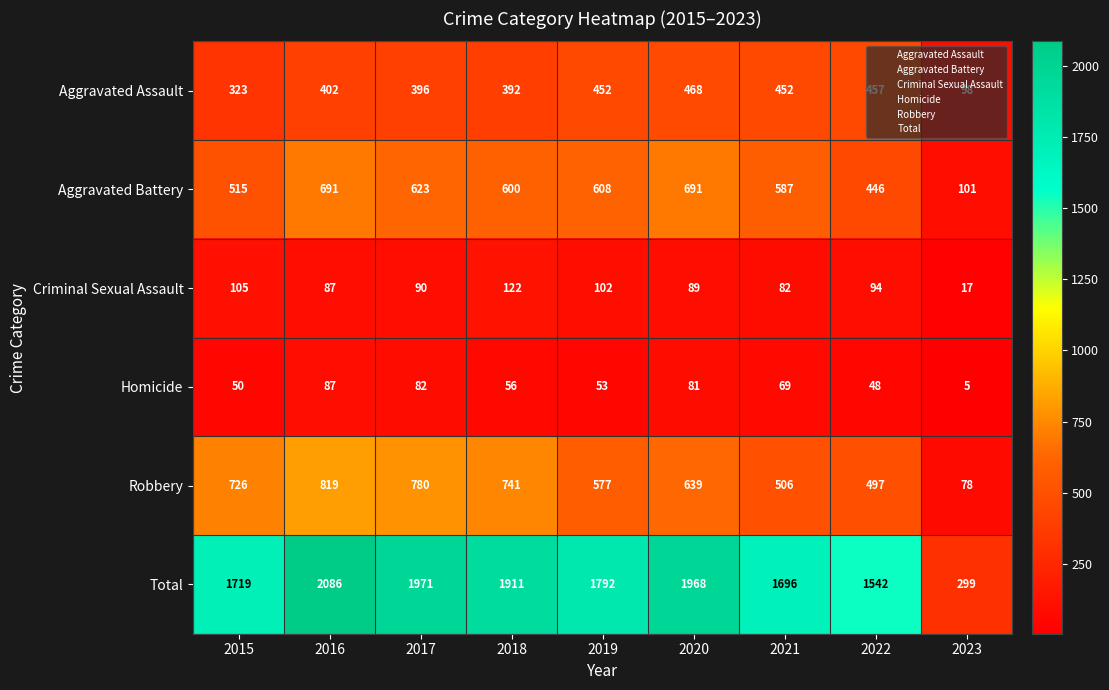

What is the smallest value displayed?

5